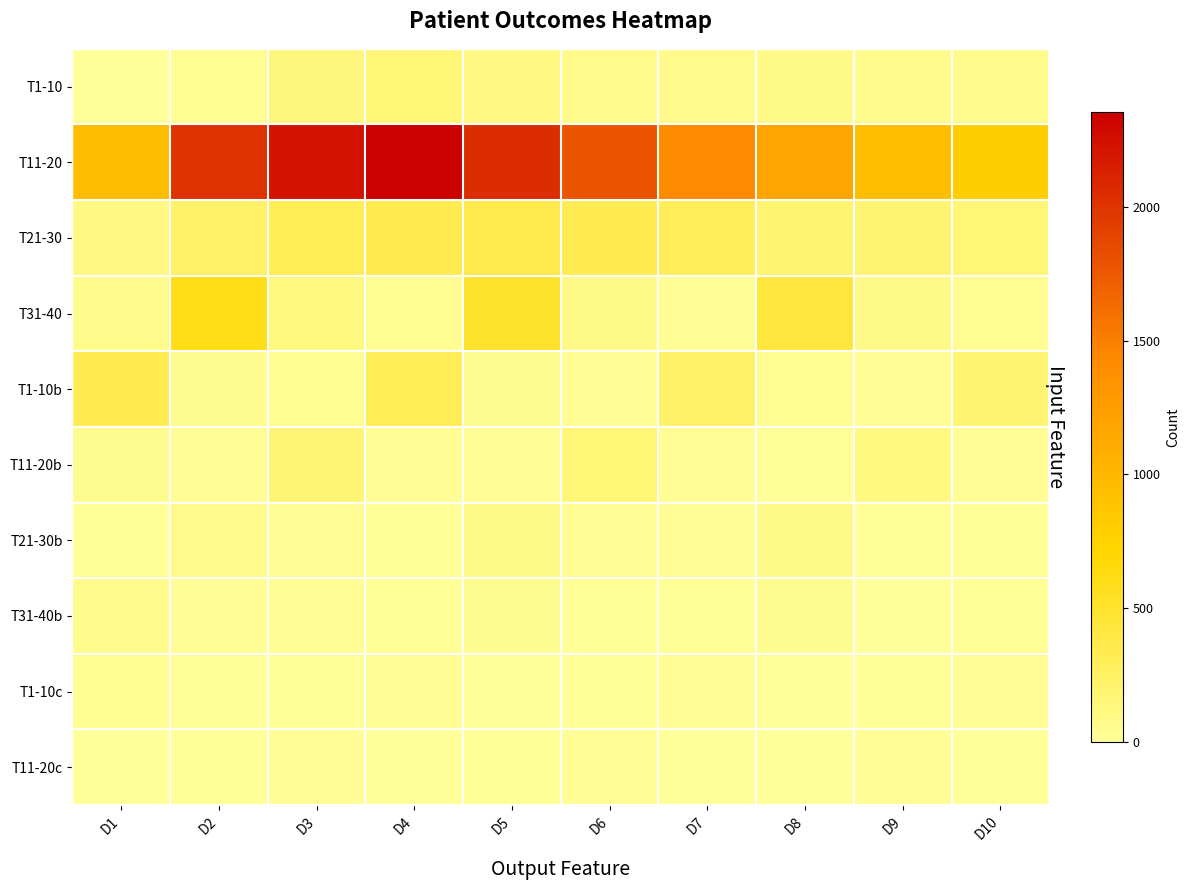

Which series has the largest total across all categories?

T11-20